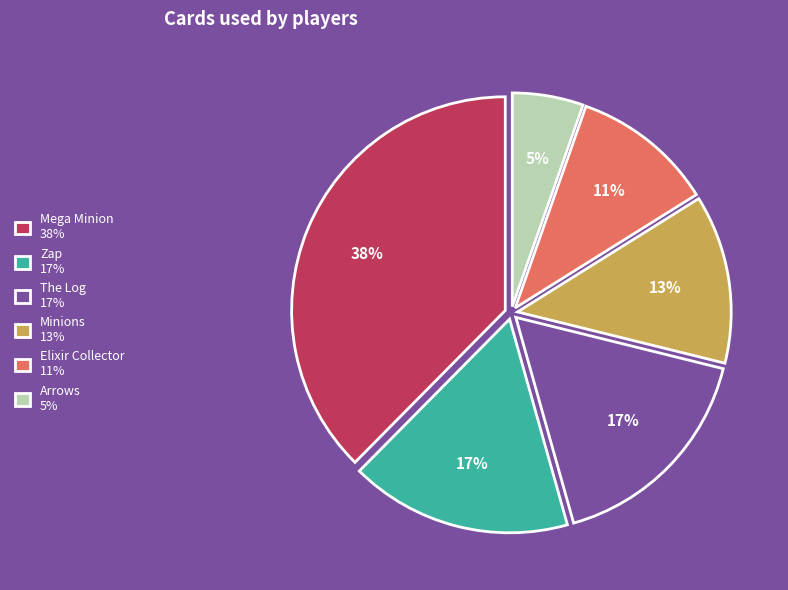

Does any single category account for the majority?

No